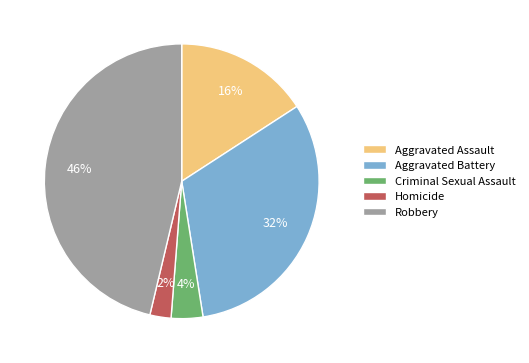

What is the smallest slice in the pie chart?

Homicide